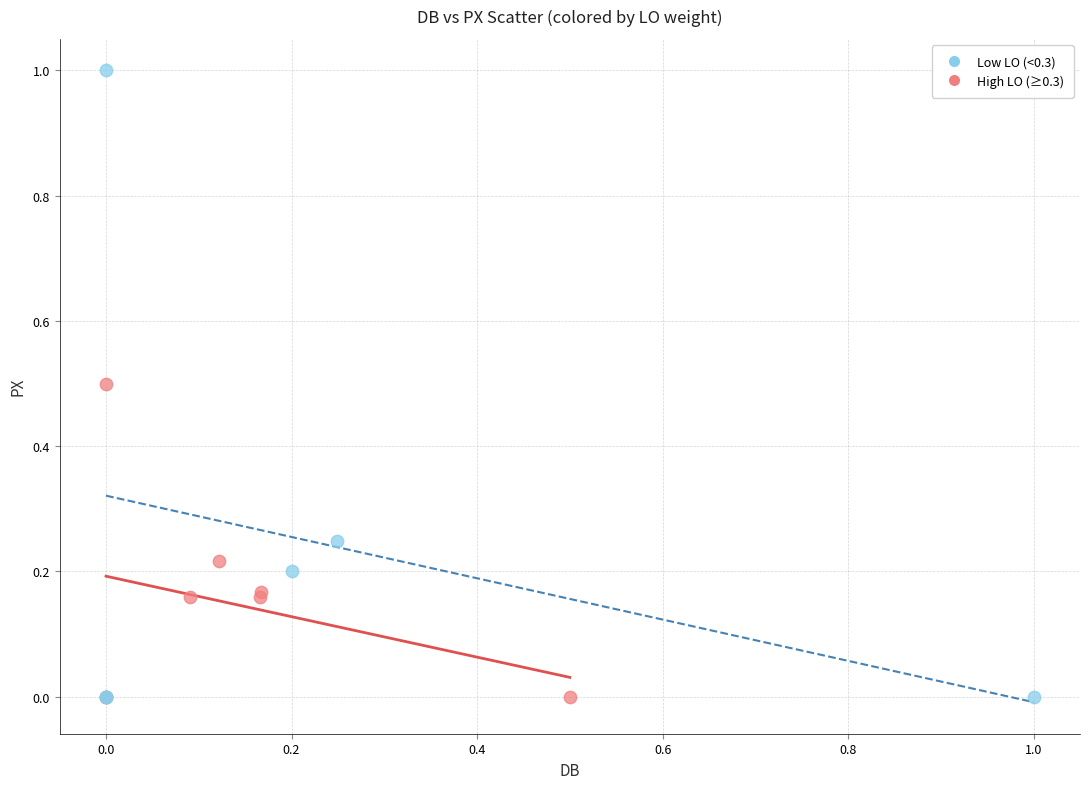

Which series contains the highest Y value?

Low LO (<0.3)